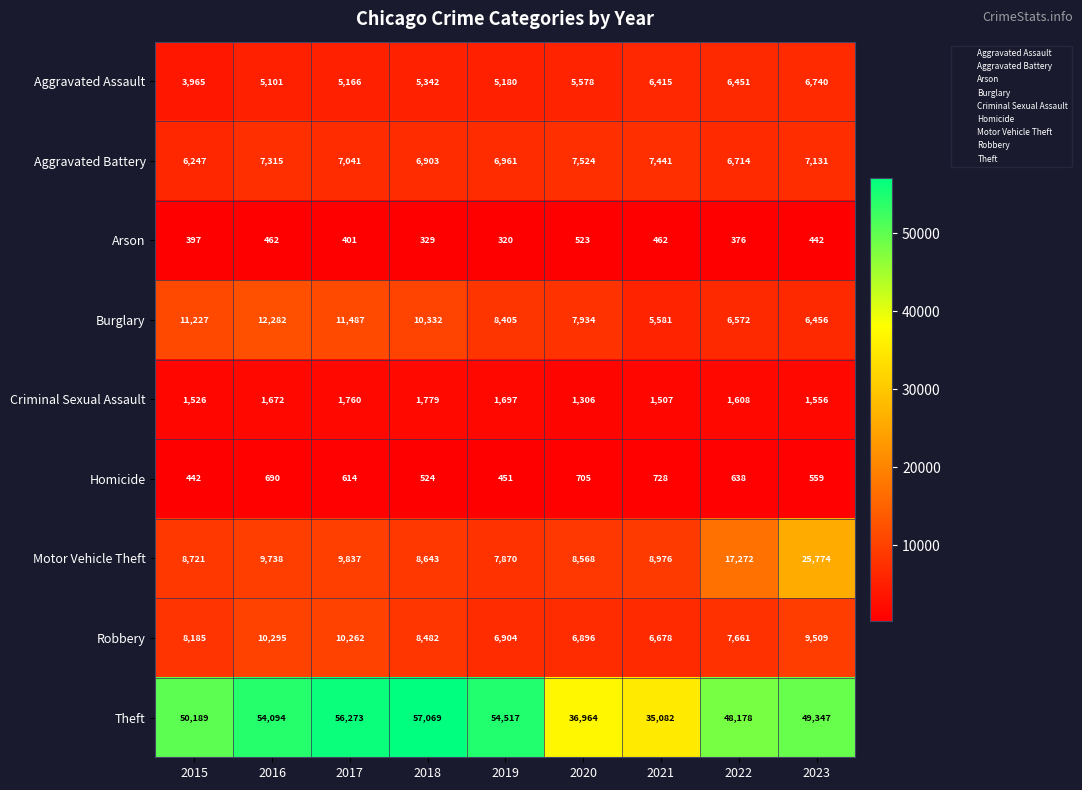

At how many categories does at least one series exceed 41644?

7